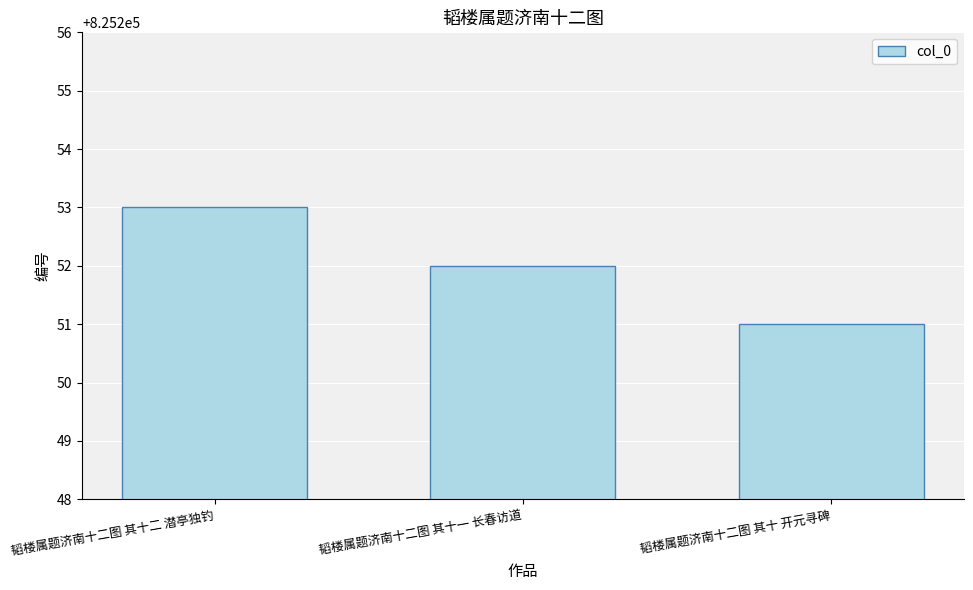

Reading right to left, what are all the values shown in this chart?

825251	825252	825253